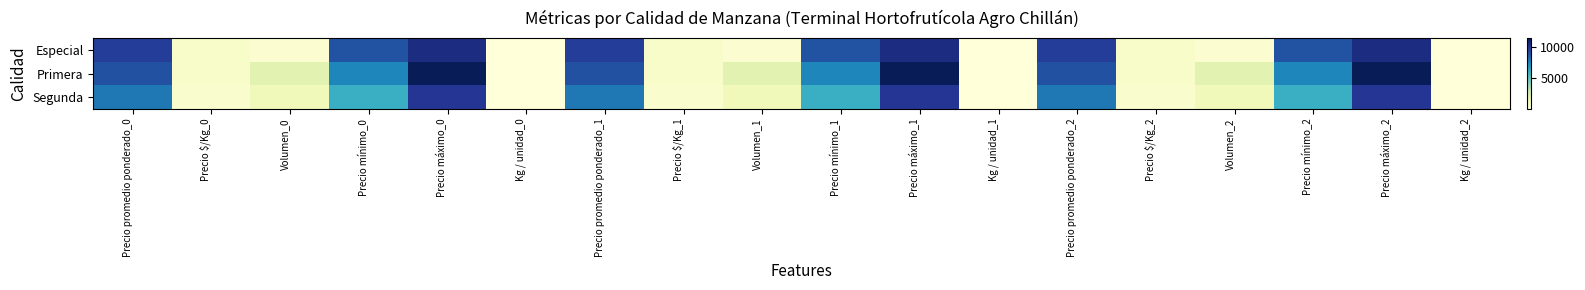

Reading right to left, list all the values displayed in this chart.

Especial: Kg / unidad_2=16.0	Precio máximo_2=10500.0	Precio mínimo_2=9000.0	Volumen_2=340.0	Precio $/Kg_2=609.0	Precio promedio ponderado_2=9750.0	Kg / unidad_1=16.0	Precio máximo_1=10500.0	Precio mínimo_1=9000.0	Volumen_1=340.0	Precio $/Kg_1=609.0	Precio promedio ponderado_1=9750.0	Kg / unidad_0=16.0	Precio máximo_0=10500.0	Precio mínimo_0=9000.0	Volumen_0=340.0	Precio $/Kg_0=609.0	Precio promedio ponderado_0=9750.0
Primera: Kg / unidad_2=15.7	Precio máximo_2=11500.0	Precio mínimo_2=7500.0	Volumen_2=1870.0	Precio $/Kg_2=567.0	Precio promedio ponderado_2=9073.0	Kg / unidad_1=15.7	Precio máximo_1=11500.0	Precio mínimo_1=7500.0	Volumen_1=1870.0	Precio $/Kg_1=567.0	Precio promedio ponderado_1=9073.0	Kg / unidad_0=15.7	Precio máximo_0=11500.0	Precio mínimo_0=7500.0	Volumen_0=1870.0	Precio $/Kg_0=567.0	Precio promedio ponderado_0=9073.0
Segunda: Kg / unidad_2=15.8	Precio máximo_2=10000.0	Precio mínimo_2=6000.0	Volumen_2=1180.0	Precio $/Kg_2=494.0	Precio promedio ponderado_2=7896.0	Kg / unidad_1=15.8	Precio máximo_1=10000.0	Precio mínimo_1=6000.0	Volumen_1=1180.0	Precio $/Kg_1=494.0	Precio promedio ponderado_1=7896.0	Kg / unidad_0=15.8	Precio máximo_0=10000.0	Precio mínimo_0=6000.0	Volumen_0=1180.0	Precio $/Kg_0=494.0	Precio promedio ponderado_0=7896.0